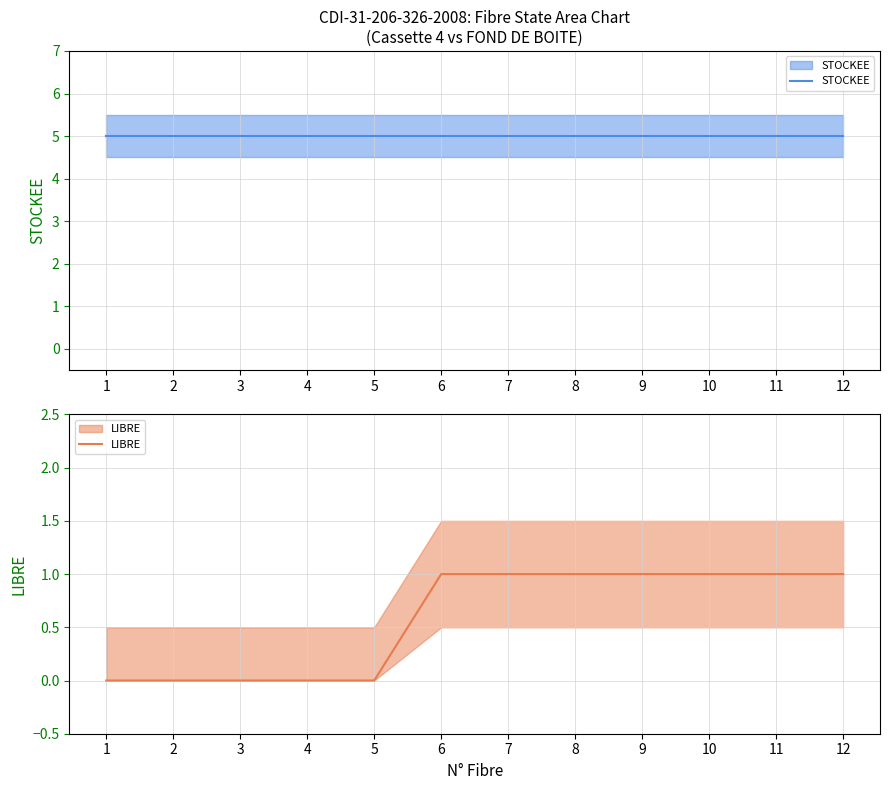

List the series in order of their overall mean, lowest first.

LIBRE, STOCKEE